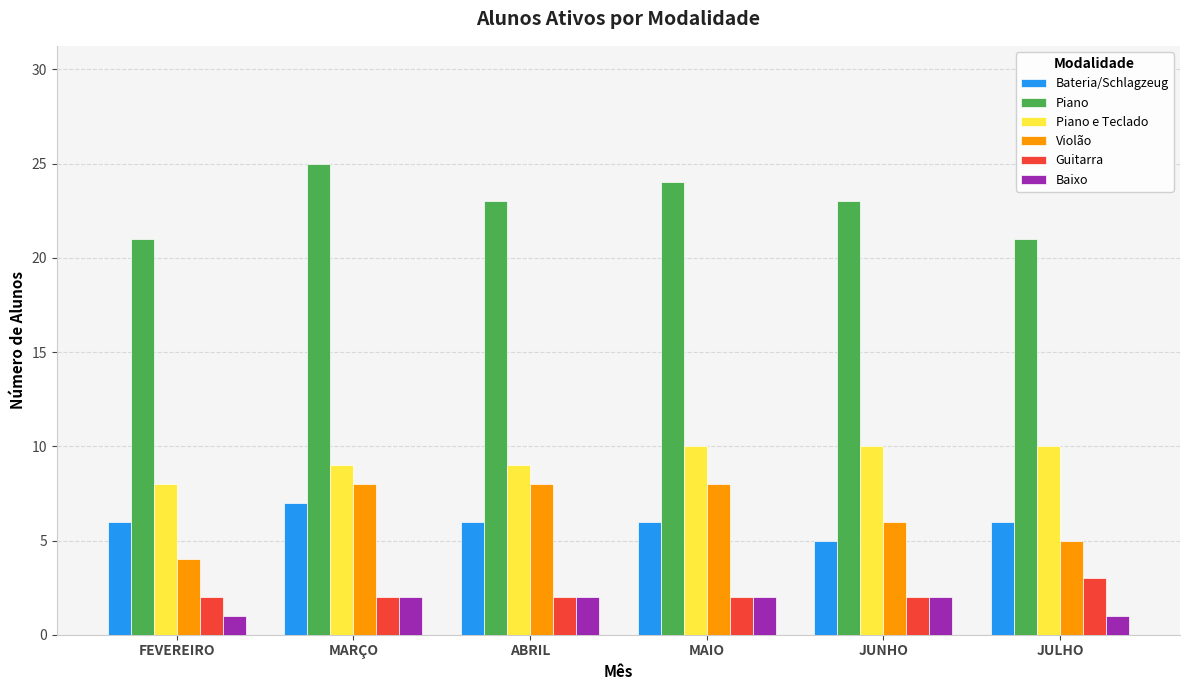

Read the Bateria/Schlagzeug value at JUNHO.

5